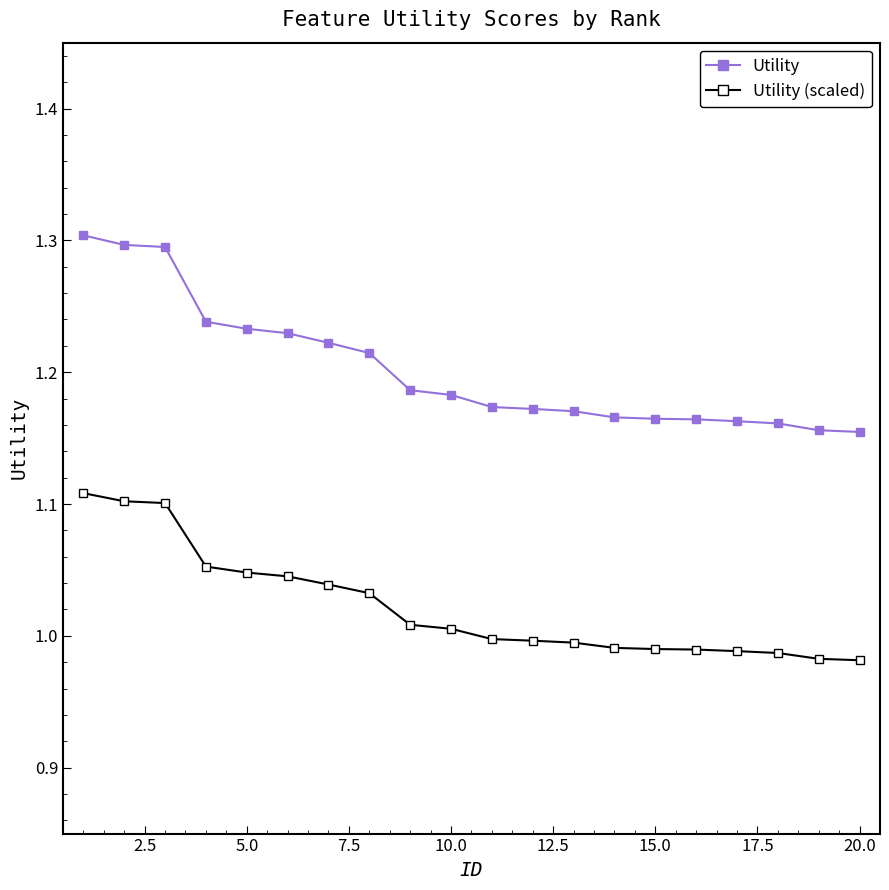

Rank the series by their average value, from lowest to highest.

Utility (scaled), Utility